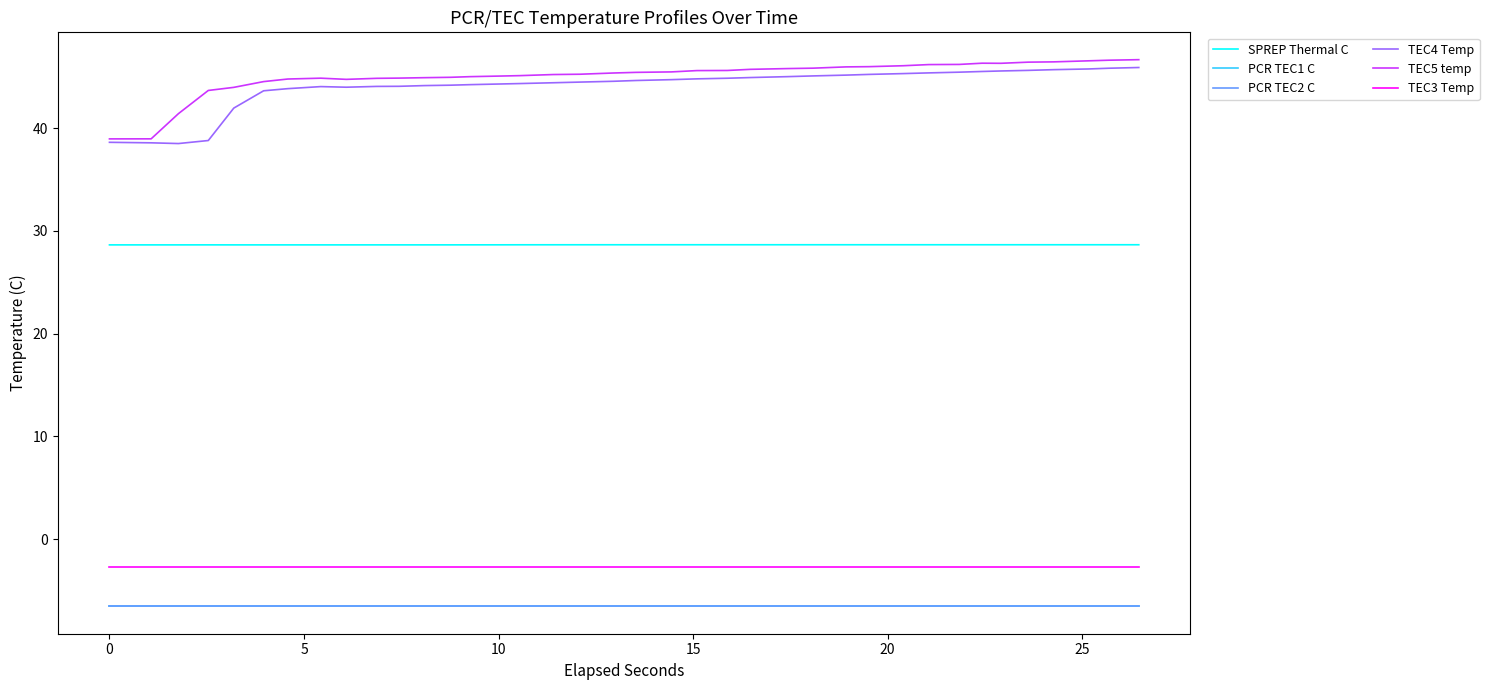

Does the chart have visible grid lines?

No